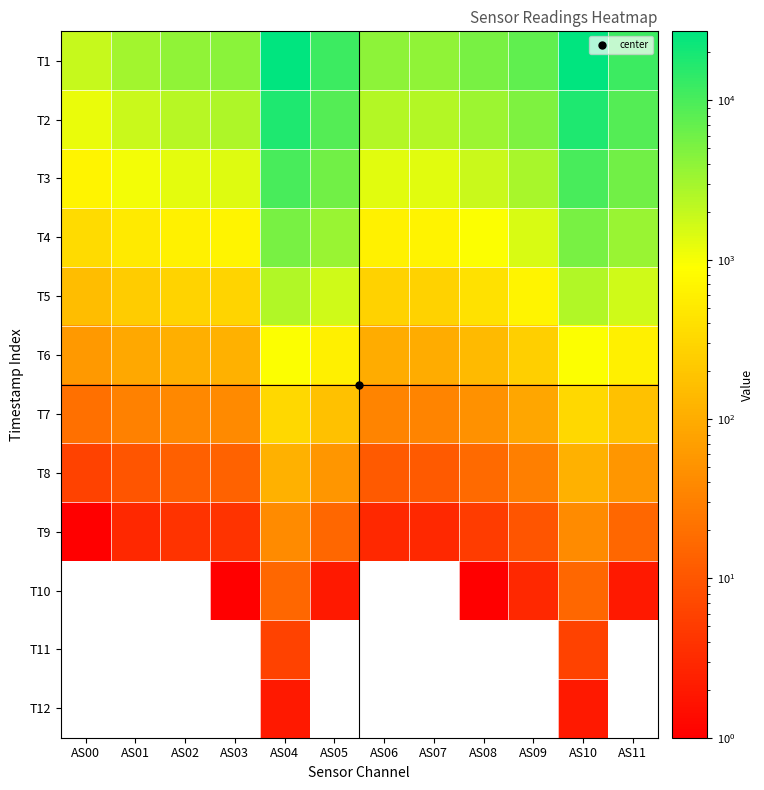

What is the spread (max minus min) of values at AS05?

12196